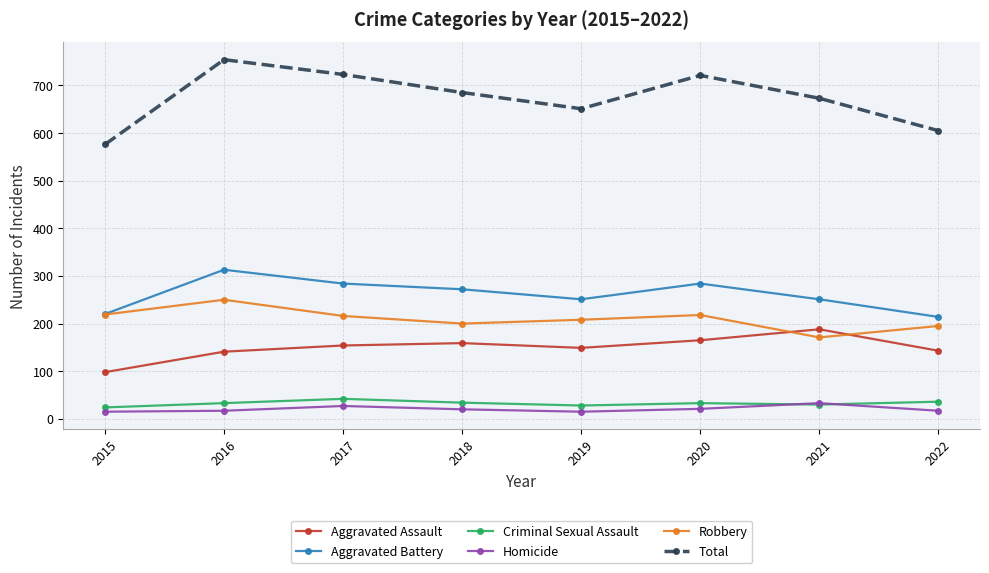

What are all the series names shown in the legend?

Aggravated Assault, Aggravated Battery, Criminal Sexual Assault, Homicide, Robbery, Total